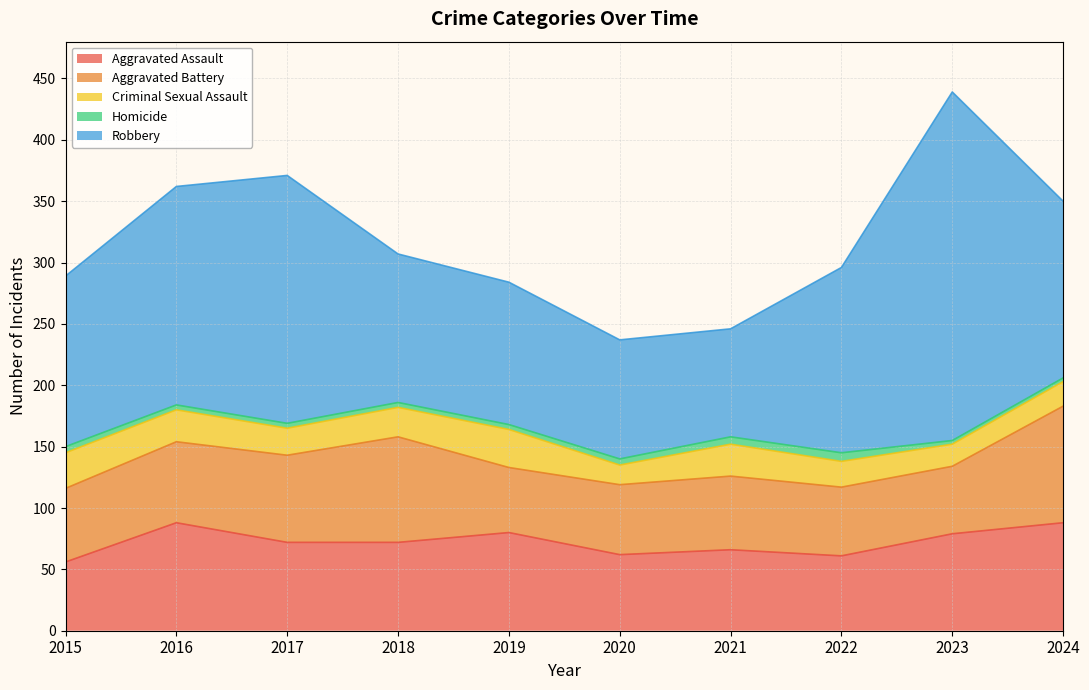

What is the greatest value displayed?

284